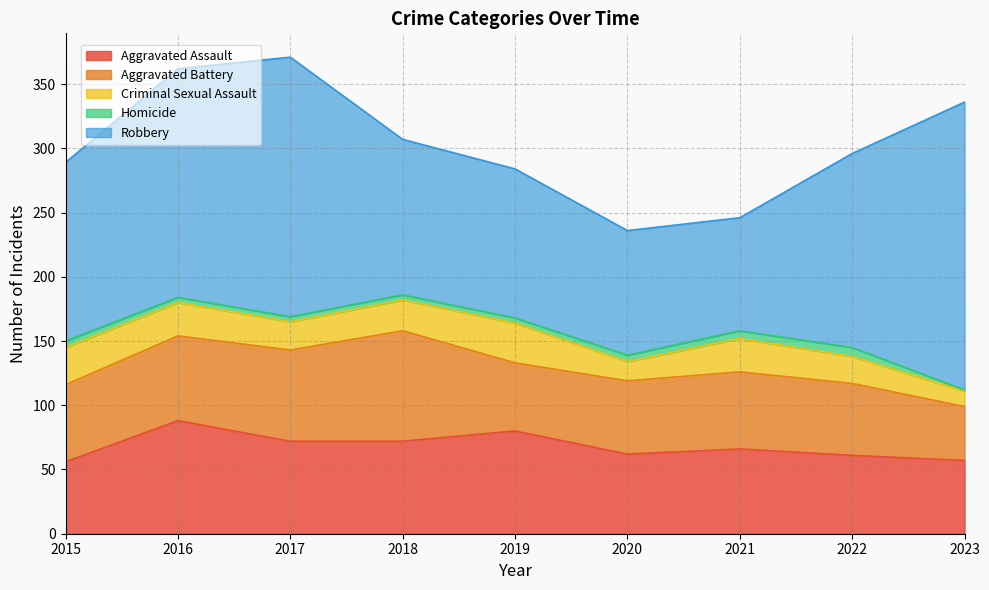

Reading left to right, list all the values displayed in this chart.

Aggravated Assault: 2015=56	2016=88	2017=72	2018=72	2019=80	2020=62	2021=66	2022=61	2023=57
Aggravated Battery: 2015=60	2016=66	2017=71	2018=86	2019=53	2020=57	2021=60	2022=56	2023=42
Criminal Sexual Assault: 2015=29	2016=26	2017=22	2018=24	2019=31	2020=15	2021=26	2022=21	2023=12
Homicide: 2015=5	2016=4	2017=4	2018=4	2019=4	2020=5	2021=6	2022=7	2023=1
Robbery: 2015=139	2016=178	2017=202	2018=121	2019=116	2020=97	2021=88	2022=151	2023=224